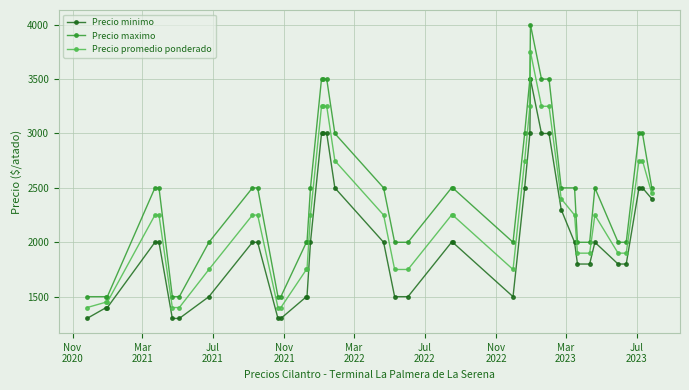

Rank the series by their average value, from lowest to highest.

Precio minimo, Precio promedio ponderado, Precio maximo